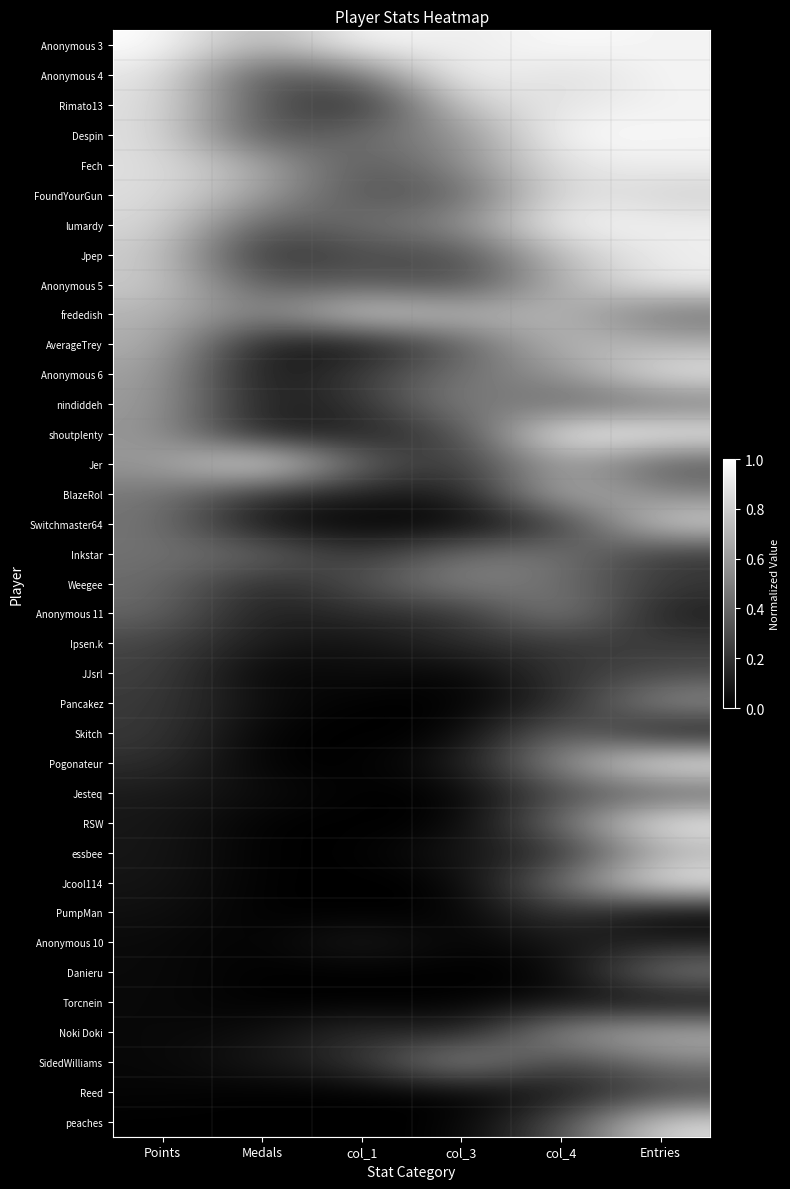

Reading left to right, what are all the values shown in this chart?

Anonymous 3: Points=1.0	Medals=0.7	col_1=1.0	col_3=0.9	col_4=1.0	Entries=0.9
Anonymous 4: Points=0.9	Medals=0.3	col_1=0.4	col_3=1.0	col_4=0.8	Entries=1.0
Rimato13: Points=0.9	Medals=0.3	col_1=0.1	col_3=0.8	col_4=0.9	Entries=0.9
Despin: Points=0.9	Medals=0.3	col_1=0.4	col_3=0.5	col_4=1.0	Entries=1.0
Fech: Points=0.9	Medals=0.7	col_1=0.3	col_3=0.5	col_4=0.9	Entries=0.9
FoundYourGun: Points=0.9	Medals=0.6	col_1=0.3	col_3=0.4	col_4=0.9	Entries=0.8
lumardy: Points=0.9	Medals=0.3	col_1=0.4	col_3=0.5	col_4=1.0	Entries=0.9
Jpep: Points=0.8	Medals=0.1	col_1=0.3	col_3=0.3	col_4=0.8	Entries=0.9
Anonymous 5: Points=0.8	Medals=0.3	col_1=0.4	col_3=0.3	col_4=0.7	Entries=0.9
frededish: Points=0.7	Medals=0.5	col_1=0.9	col_3=0.7	col_4=0.7	Entries=0.4
AverageTrey: Points=0.7	Medals=0.1	col_1=0.1	col_3=0.4	col_4=0.7	Entries=0.7
Anonymous 6: Points=0.6	Medals=0.0	col_1=0.2	col_3=0.5	col_4=0.6	Entries=0.9
nindiddeh: Points=0.6	Medals=0.1	col_1=0.2	col_3=0.5	col_4=0.4	Entries=0.5
shoutplenty: Points=0.6	Medals=0.1	col_1=0.1	col_3=0.3	col_4=1.0	Entries=1.0
Jer: Points=0.6	Medals=1.0	col_1=0.4	col_3=0.2	col_4=0.7	Entries=0.3
BlazeRol: Points=0.5	Medals=0.2	col_1=0.1	col_3=0.1	col_4=0.8	Entries=0.5
Switchmaster64: Points=0.5	Medals=0.0	col_1=0.0	col_3=0.0	col_4=0.2	Entries=0.9
Inkstar: Points=0.4	Medals=0.4	col_1=0.2	col_3=0.5	col_4=0.5	Entries=0.2
Weegee: Points=0.4	Medals=0.1	col_1=0.3	col_3=0.5	col_4=0.4	Entries=0.2
Anonymous 11: Points=0.4	Medals=0.1	col_1=0.2	col_3=0.2	col_4=0.6	Entries=0.1
Ipsen.k: Points=0.3	Medals=0.1	col_1=0.1	col_3=0.2	col_4=0.2	Entries=0.2
JJsrl: Points=0.3	Medals=0.0	col_1=0.1	col_3=0.0	col_4=0.2	Entries=0.3
Pancakez: Points=0.2	Medals=0.0	col_1=0.0	col_3=0.0	col_4=0.1	Entries=0.6
Skitch: Points=0.2	Medals=0.0	col_1=0.0	col_3=0.0	col_4=0.4	Entries=0.1
Pogonateur: Points=0.2	Medals=0.0	col_1=0.0	col_3=0.1	col_4=0.6	Entries=1.0
Jesteq: Points=0.1	Medals=0.0	col_1=0.0	col_3=0.0	col_4=0.3	Entries=0.4
RSW: Points=0.1	Medals=0.0	col_1=0.0	col_3=0.0	col_4=0.5	Entries=1.0
essbee: Points=0.1	Medals=0.0	col_1=0.0	col_3=0.1	col_4=0.2	Entries=0.7
Jcool114: Points=0.1	Medals=0.0	col_1=0.0	col_3=0.0	col_4=0.5	Entries=1.0
PumpMan: Points=0.1	Medals=0.0	col_1=0.0	col_3=0.0	col_4=0.2	Entries=0.0
Anonymous 10: Points=0.0	Medals=0.0	col_1=0.1	col_3=0.0	col_4=0.1	Entries=0.1
Danieru: Points=0.0	Medals=0.0	col_1=0.0	col_3=0.0	col_4=0.0	Entries=0.5
Torcnein: Points=0.0	Medals=0.0	col_1=0.0	col_3=0.0	col_4=0.1	Entries=0.0
Noki Doki: Points=0.0	Medals=0.0	col_1=0.2	col_3=0.1	col_4=0.6	Entries=0.7
SidedWilliams: Points=0.0	Medals=0.1	col_1=0.2	col_3=0.6	col_4=0.2	Entries=0.5
Reed: Points=0.0	Medals=0.0	col_1=0.0	col_3=0.0	col_4=0.1	Entries=0.3
peaches: Points=0.0	Medals=0.0	col_1=0.0	col_3=0.0	col_4=0.3	Entries=0.9